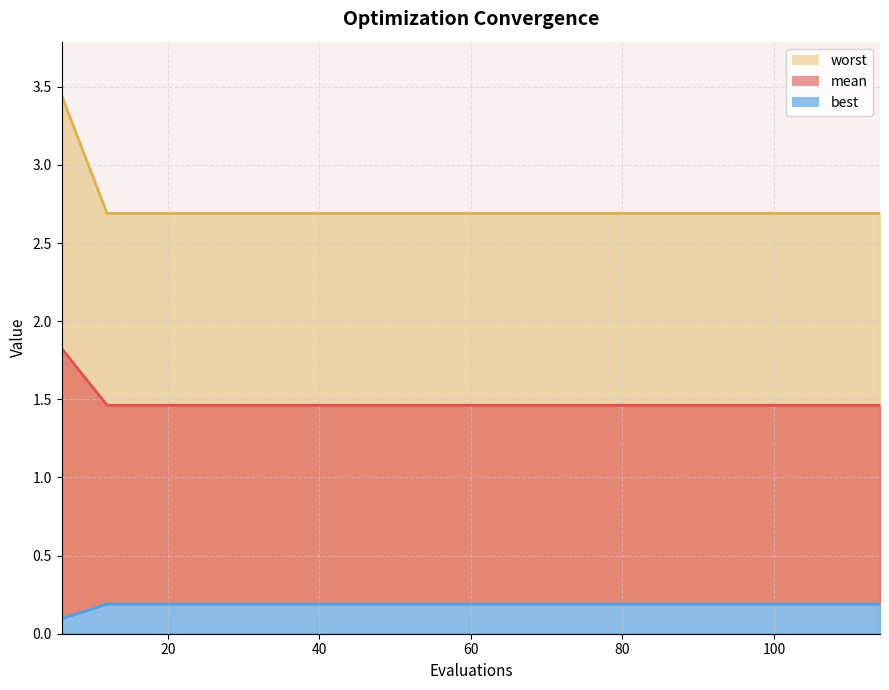

Is it true that worst equals 0.3 at 72?

False